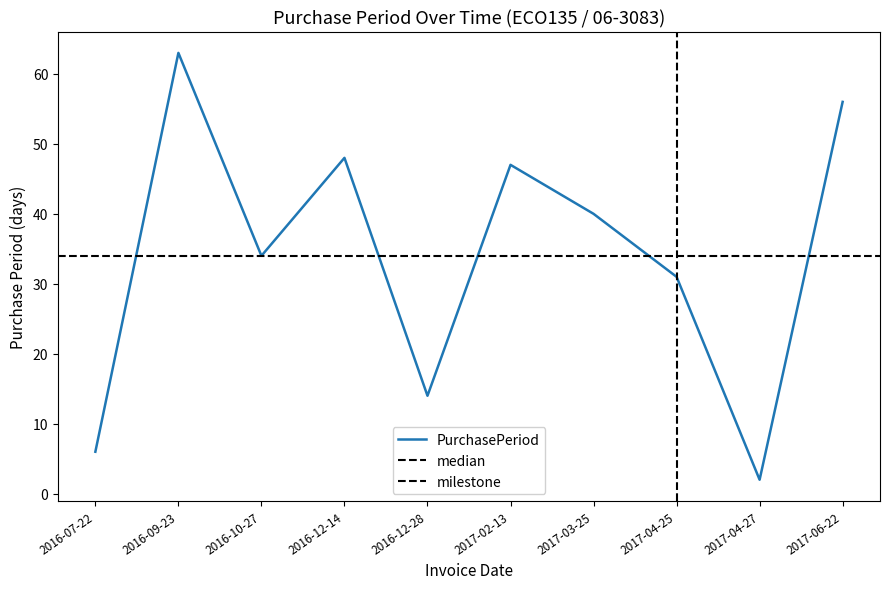

Reading right to left, extract all data points from this chart.

56	2	31	40	47	14	48	34	63	6